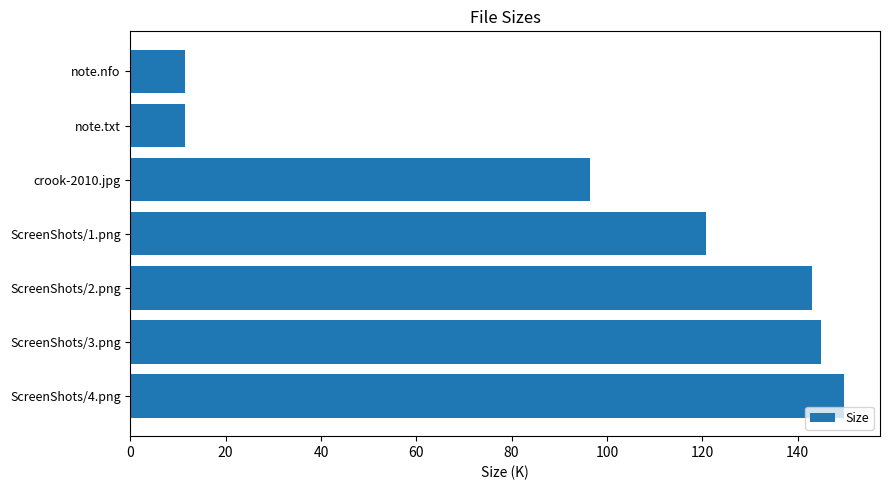

Reading bottom to top, list all the values displayed in this chart.

ScreenShots/4.png=149.8	ScreenShots/3.png=145.0	ScreenShots/2.png=143.1	ScreenShots/1.png=120.8	crook-2010.jpg=96.4	note.txt=11.5	note.nfo=11.5